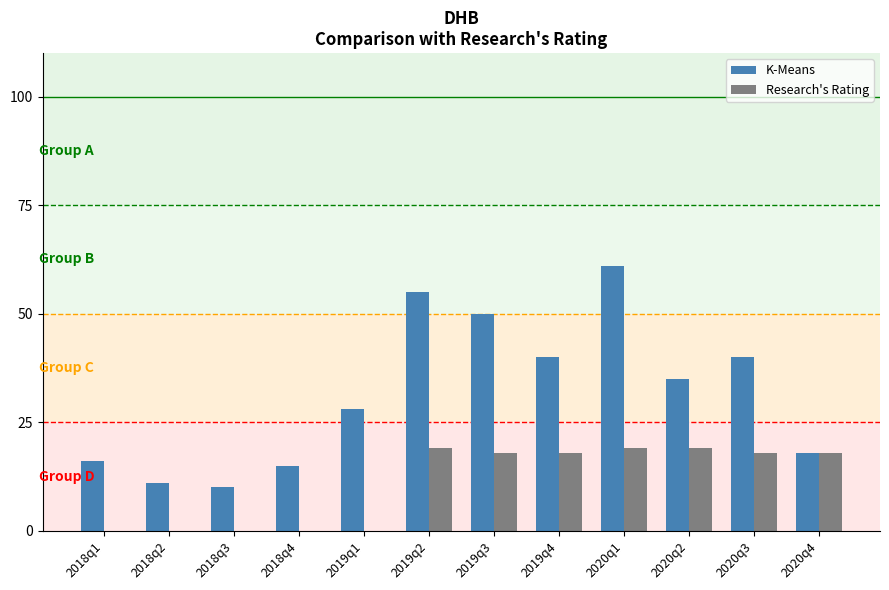

What is the sum of all Research's Rating values?

129